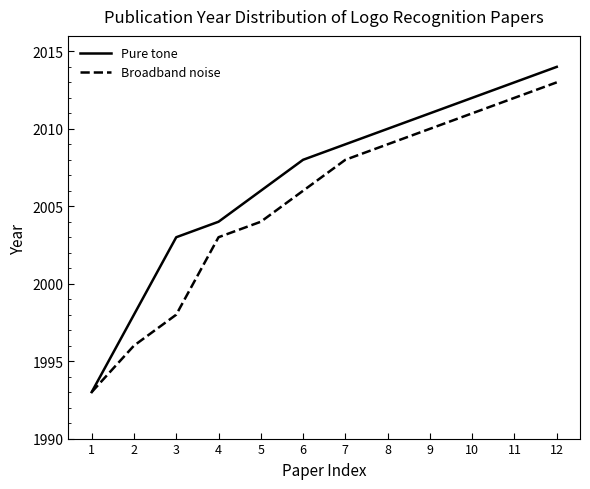

The Pure tone series shows 2620 at 10. True or false?

False